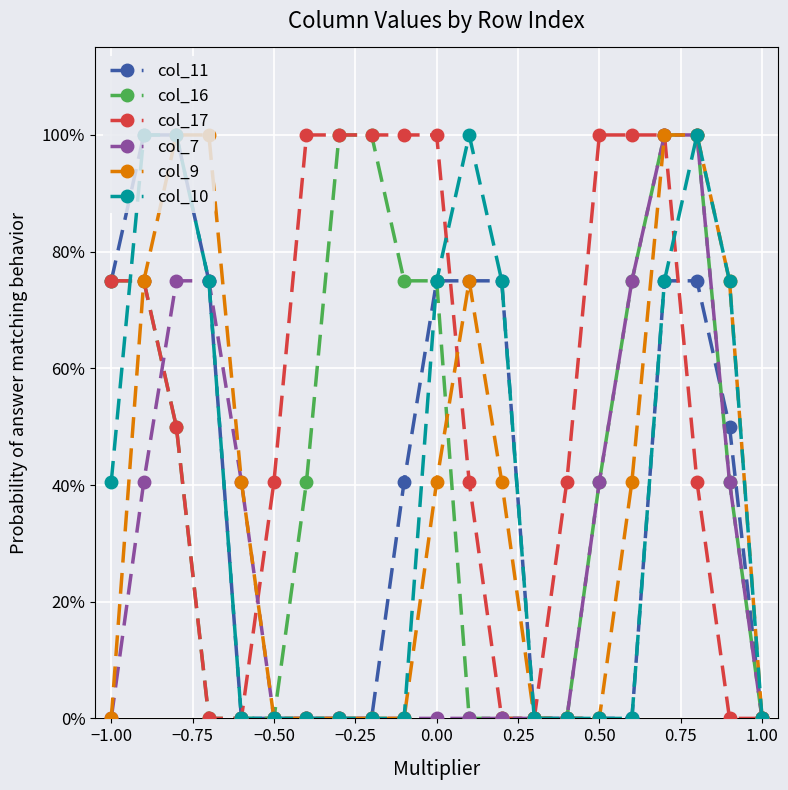

What are all the series names shown in the legend?

col_11, col_16, col_17, col_7, col_9, col_10